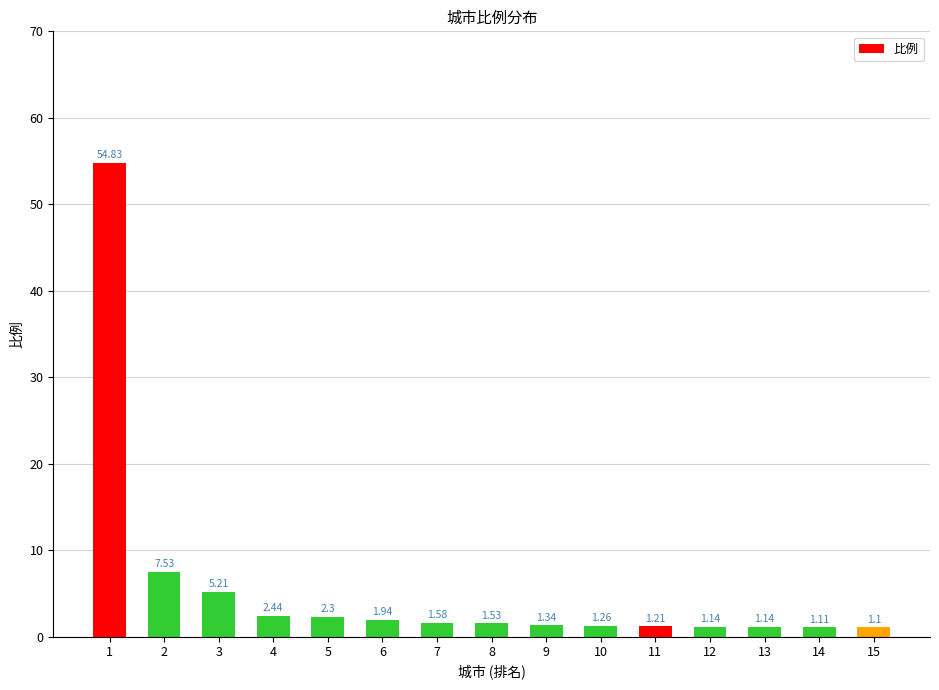

Which has a higher value, 13 or 3?

3